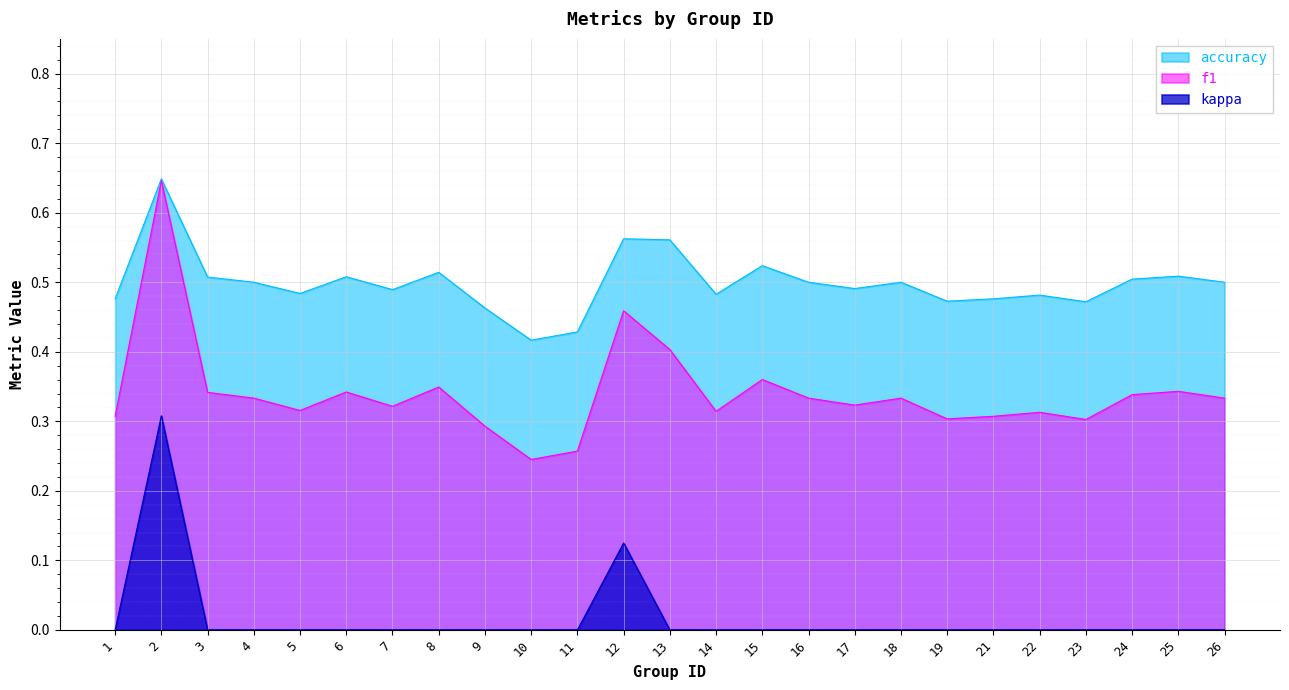

What is the difference between the maximum and second lowest values in the accuracy series?

0.2